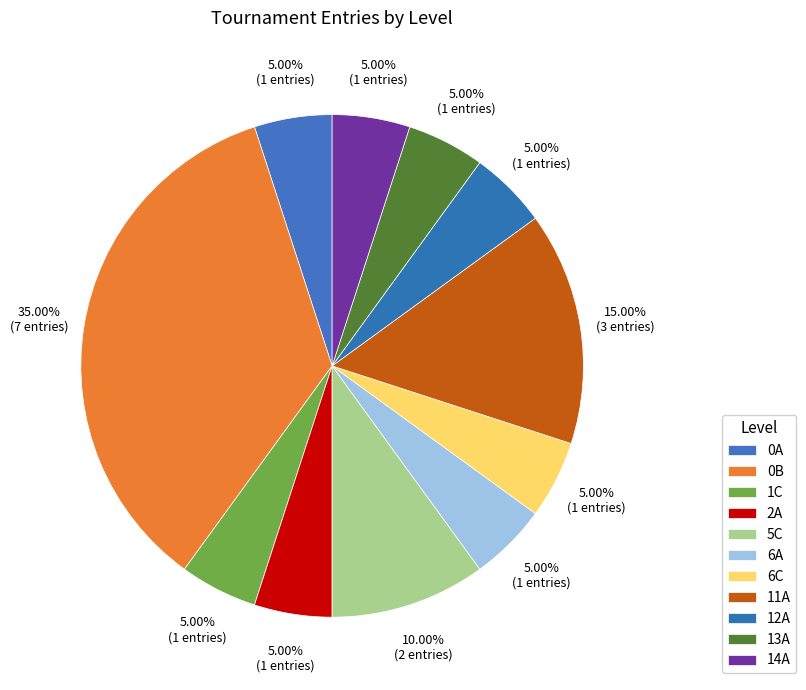

Count the number of slices in the pie.

11